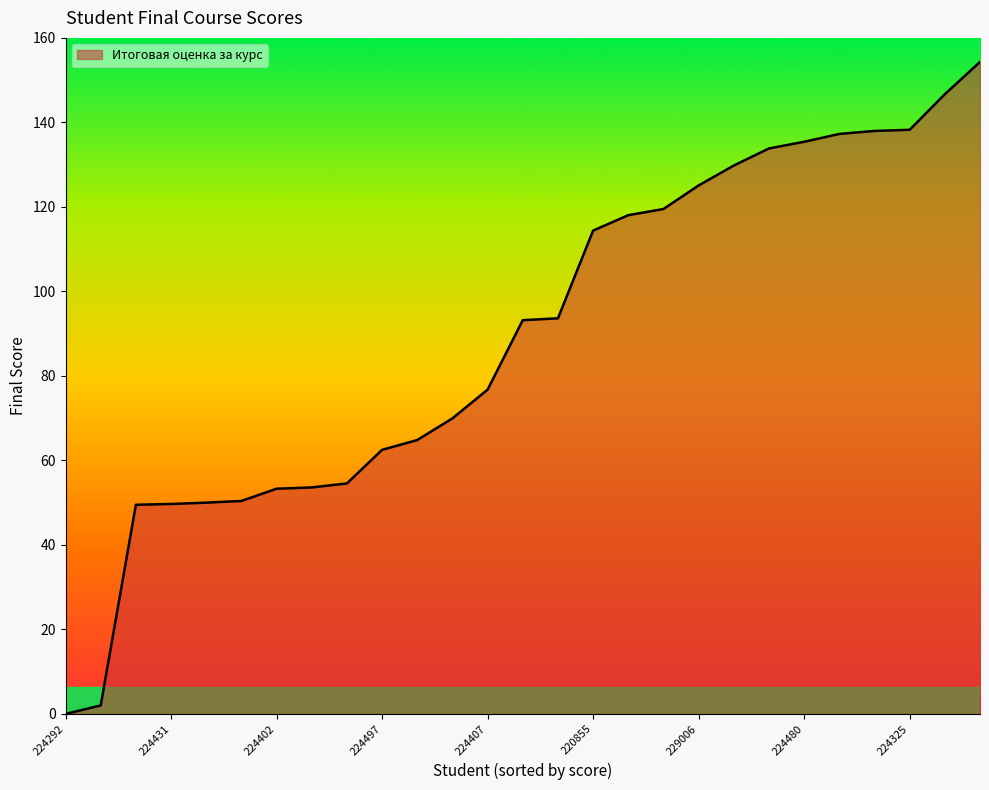

What is the greatest value displayed?

154.3